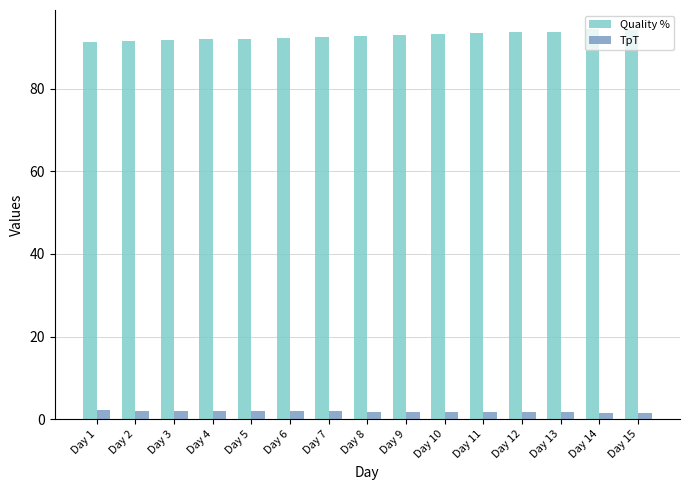

Rank the series at Day 12 from lowest to highest value.

TpT, Quality %